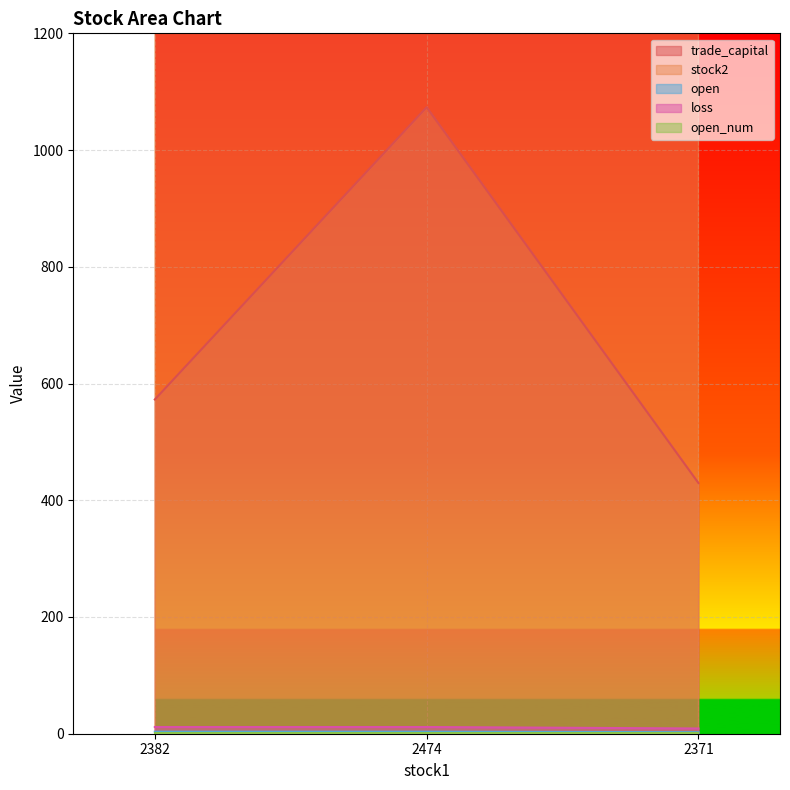

The loss series shows 9.0 at 2371. True or false?

True